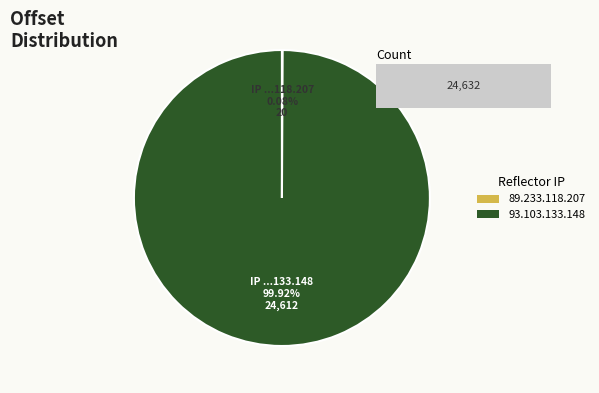

To the nearest percent, what is the average slice percentage?

50%